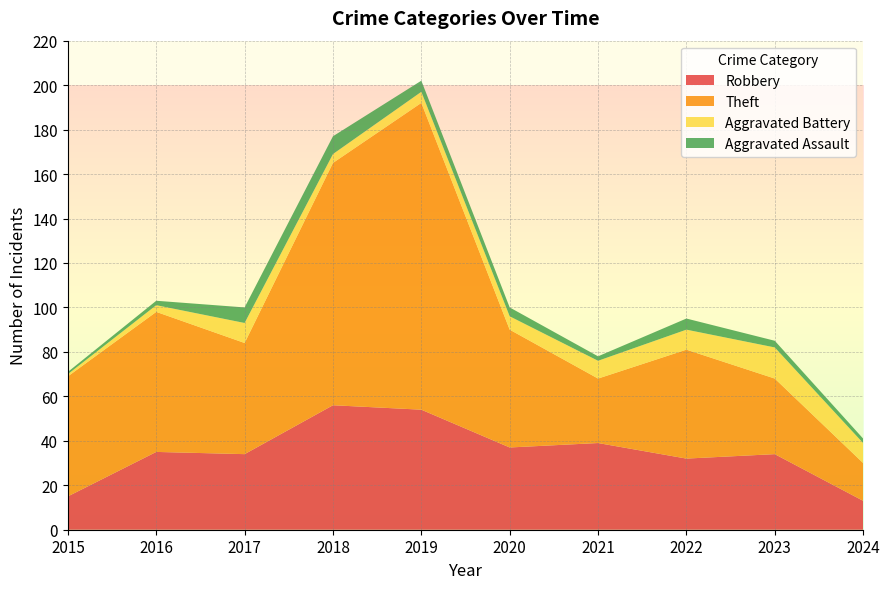

Reading right to left, what are all the values shown in this chart?

Robbery: 13	34	32	39	37	54	56	34	35	15
Theft: 17	34	49	29	53	138	109	50	63	54
Aggravated Battery: 9	14	9	8	6	5	4	9	3	1
Aggravated Assault: 2	3	5	2	4	5	8	7	2	1